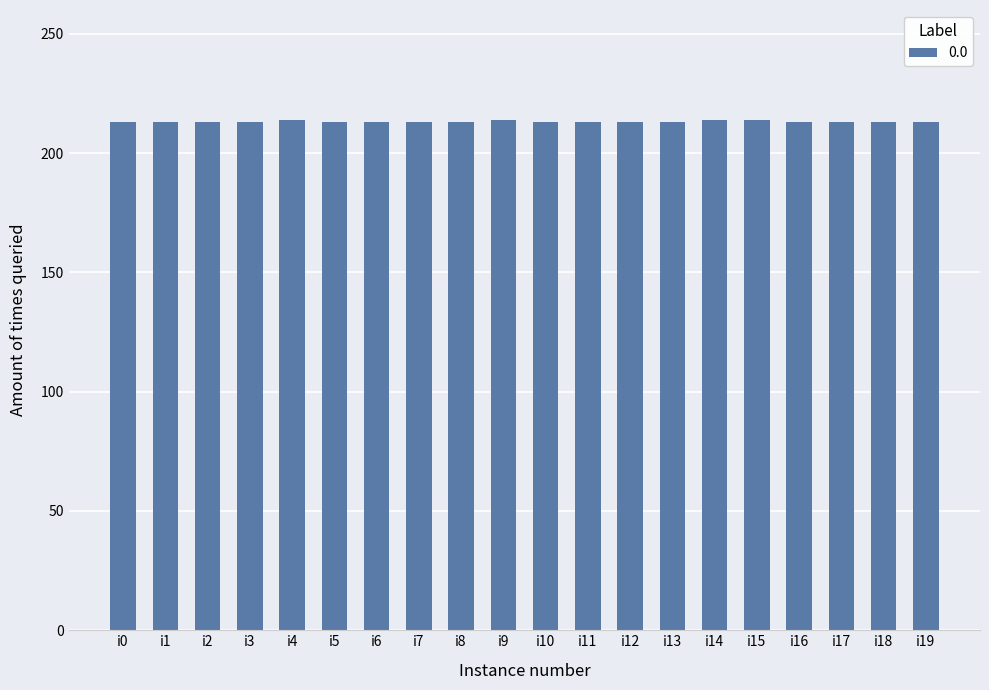

The chart shows a value of 55 at i9. True or false?

False